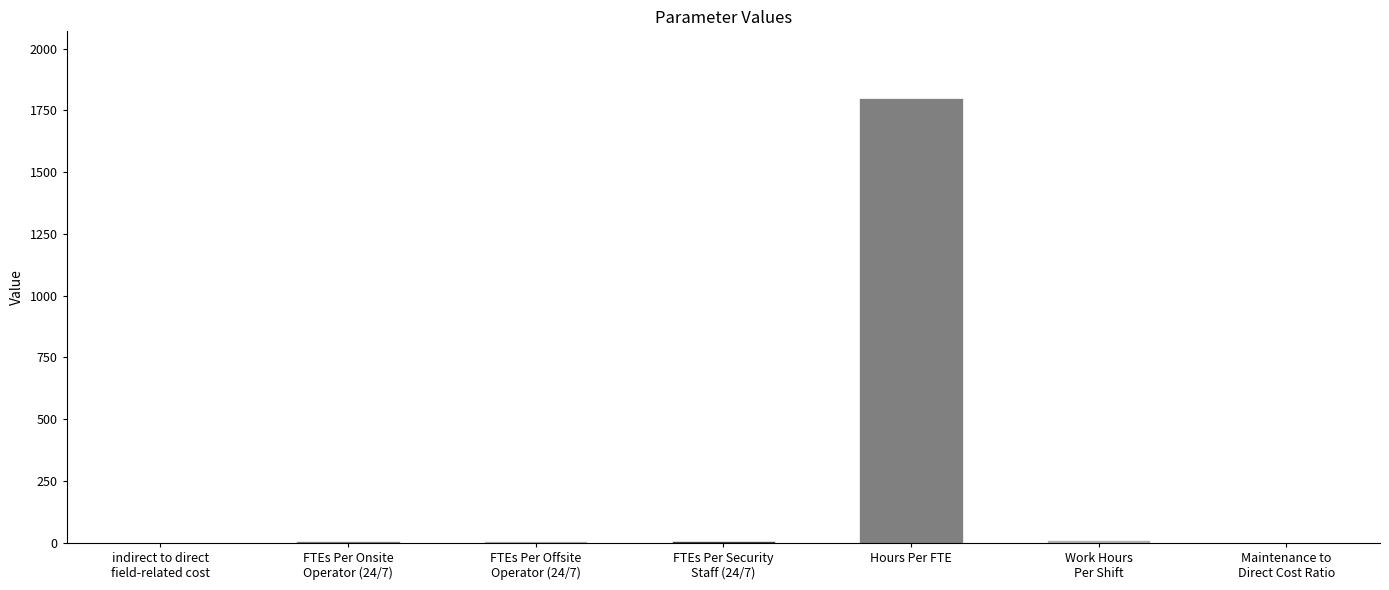

Which label corresponds to the largest value in the chart?

Hours Per FTE